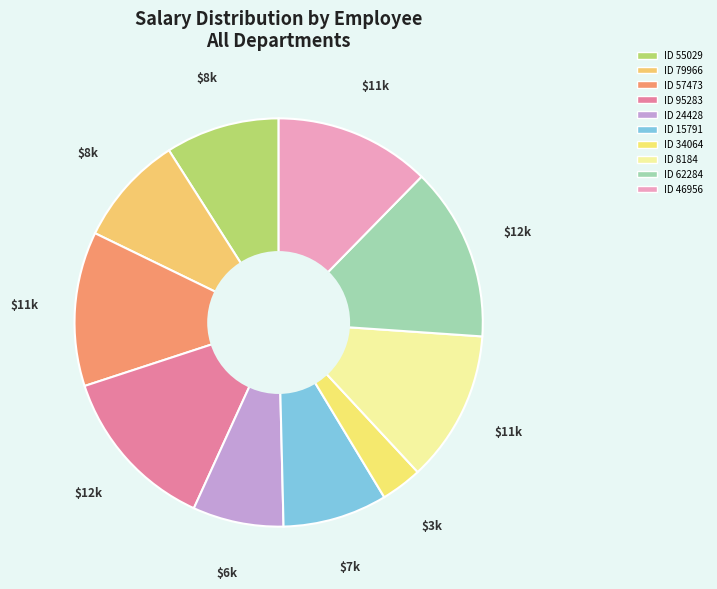

What is the largest slice in the pie chart?

62284